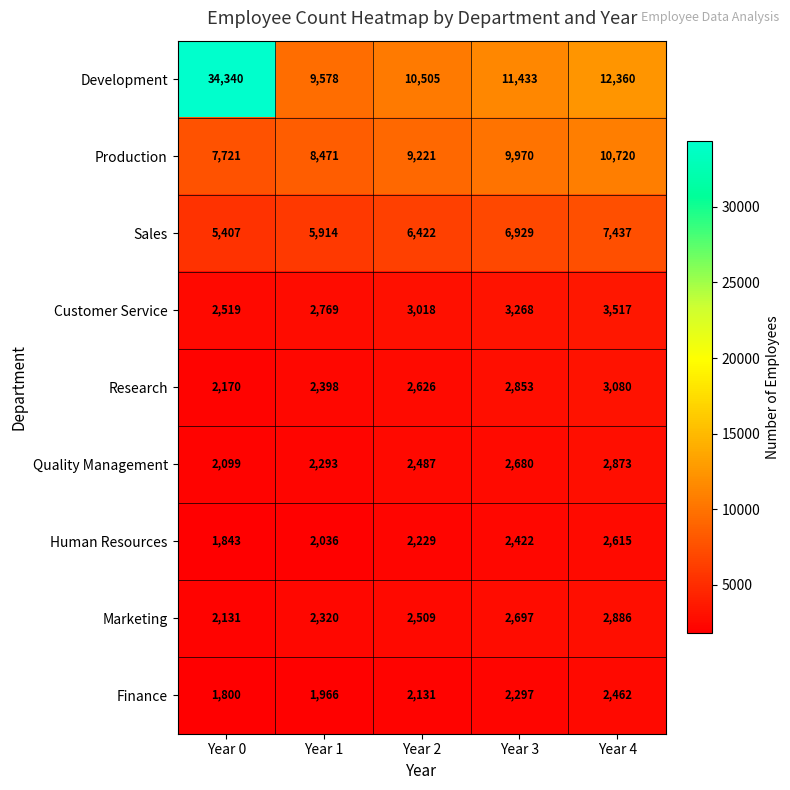

Which label corresponds to the largest value in the chart?

Year 0